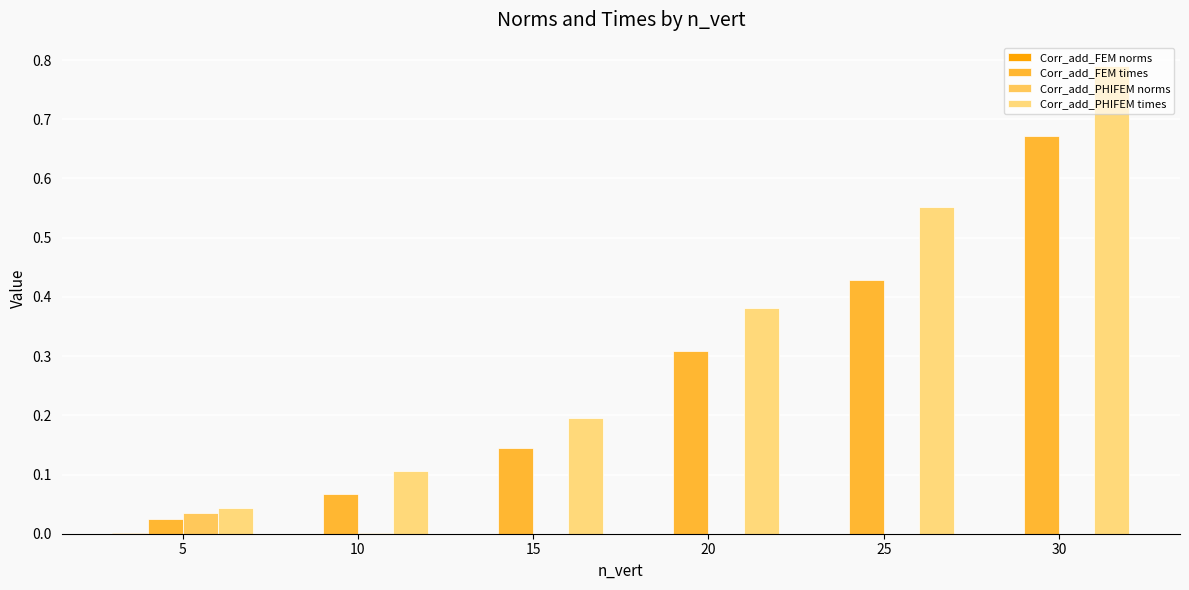

How many groups of bars are there?

6